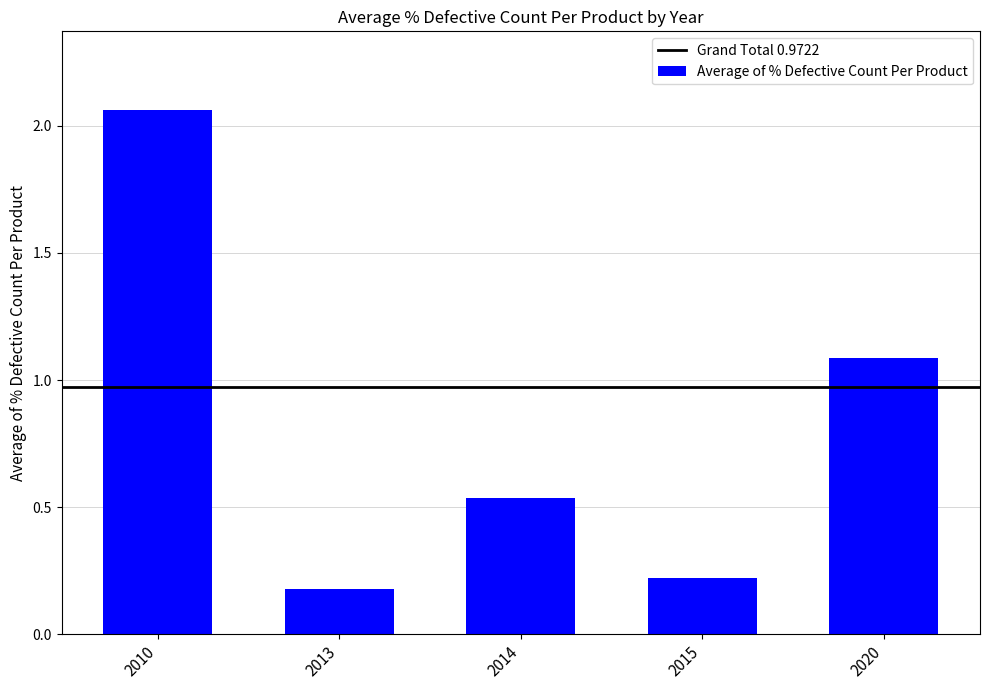

True or false: the data shows 3.3 at 2010.

False